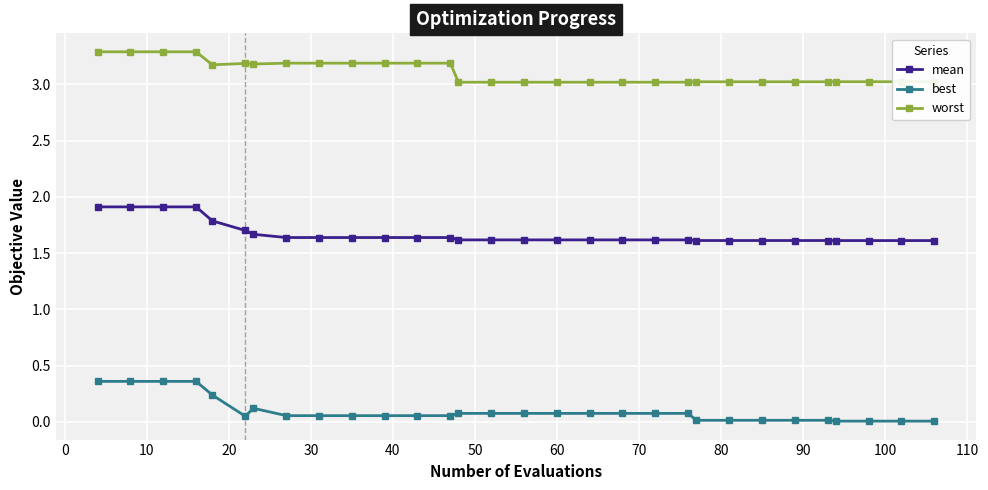

What is the sum of all worst values?

93.2